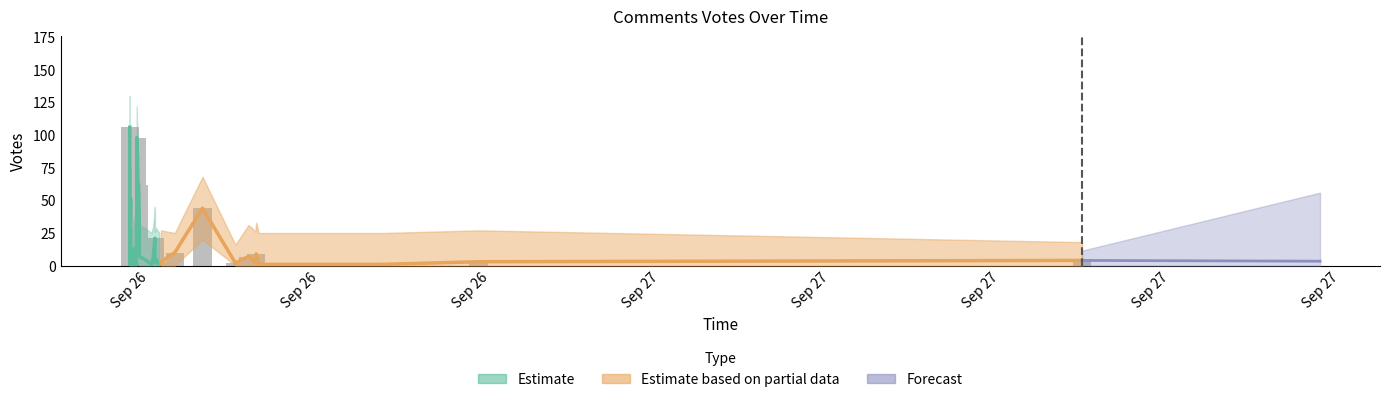

How many values in the Votes series exceed 5?

18